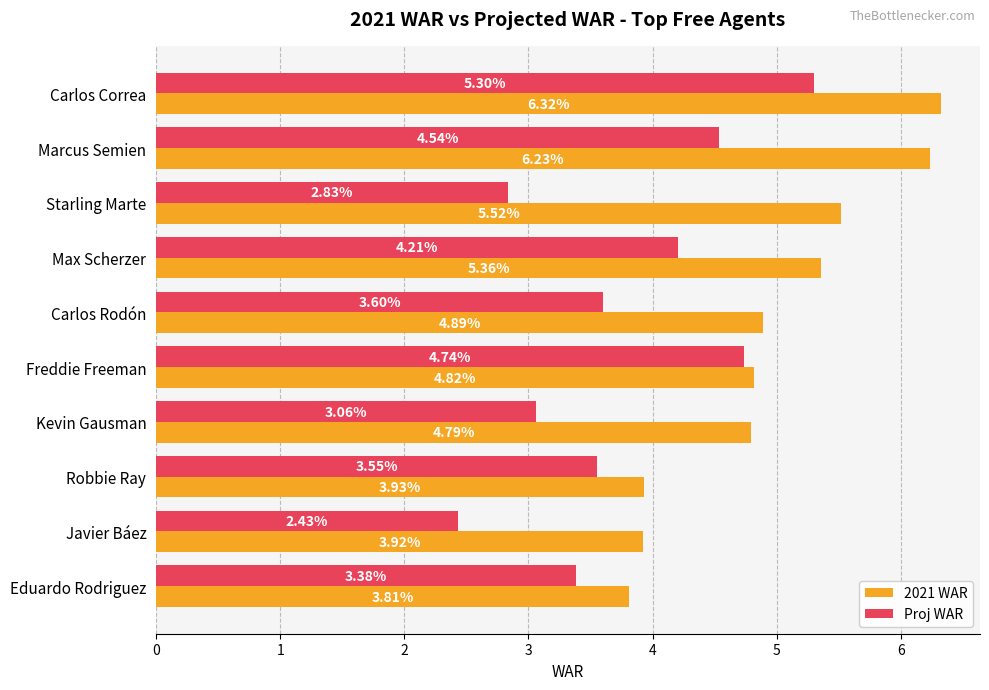

At how many categories does at least one series exceed 6?

2